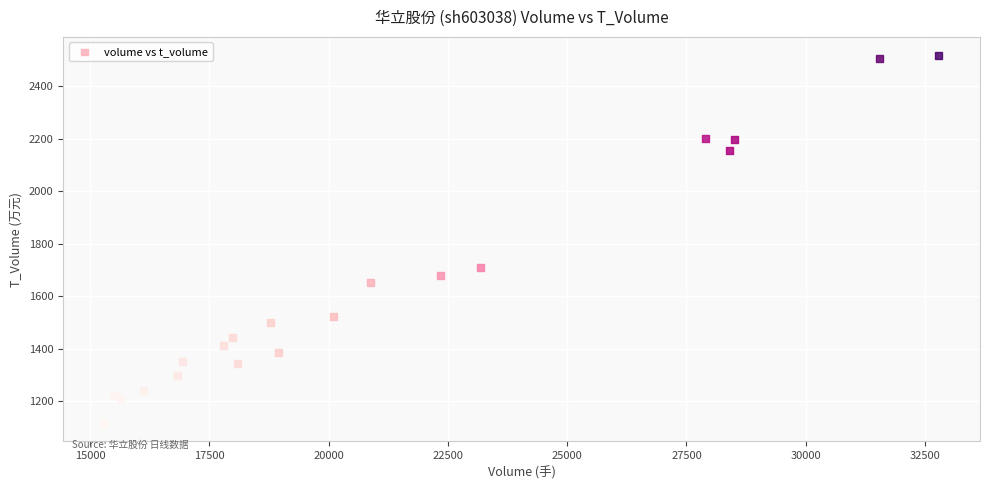

What Y value in the scatter plot is closest to 1817?

1709